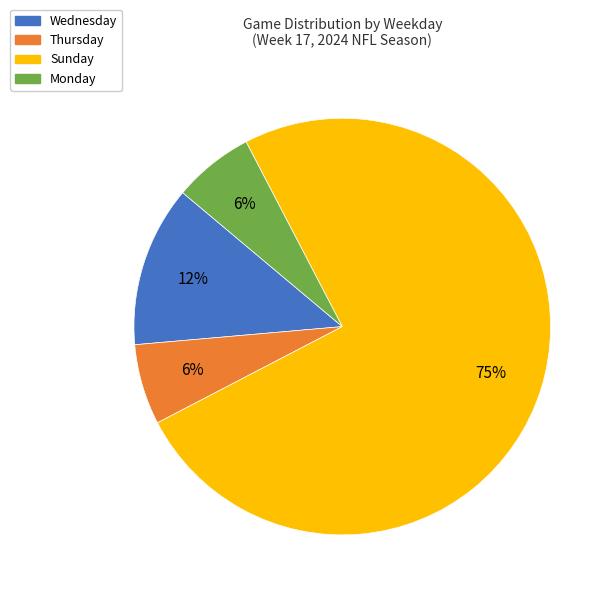

Which category has the biggest portion of the pie?

Sunday